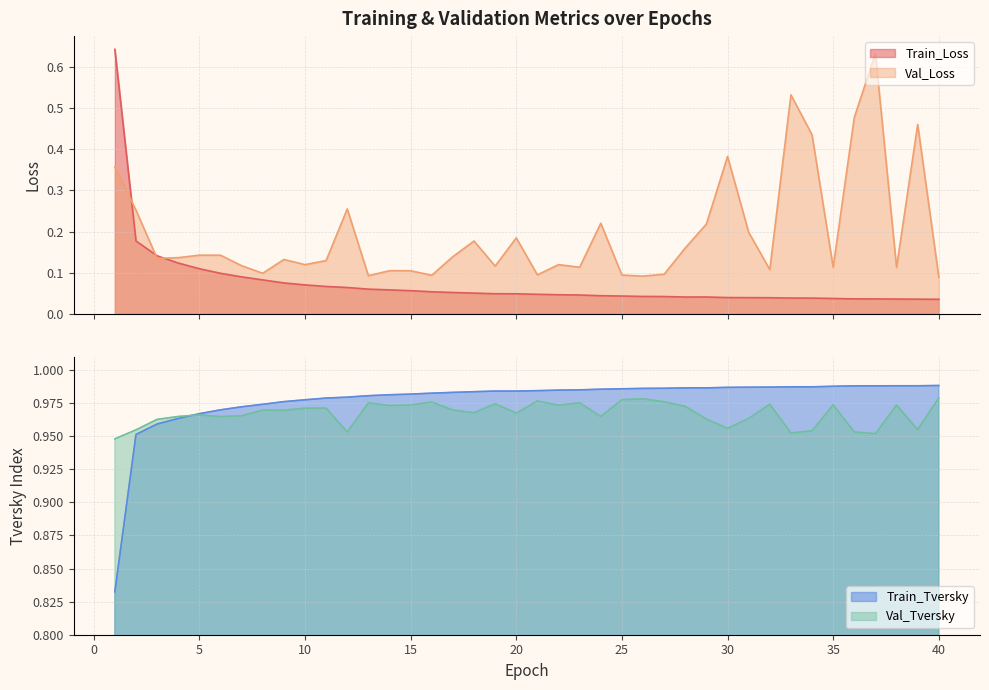

Reading right to left, list all the values displayed in this chart.

Train_Loss: 0.0	0.0	0.0	0.0	0.0	0.0	0.0	0.0	0.0	0.0	0.0	0.0	0.0	0.0	0.0	0.0	0.0	0.0	0.0	0.0	0.0	0.0	0.1	0.1	0.1	0.1	0.1	0.1	0.1	0.1	0.1	0.1	0.1	0.1	0.1	0.1	0.1	0.1	0.2	0.6
Val_Loss: 0.1	0.5	0.1	0.6	0.5	0.1	0.4	0.5	0.1	0.2	0.4	0.2	0.2	0.1	0.1	0.1	0.2	0.1	0.1	0.1	0.2	0.1	0.2	0.1	0.1	0.1	0.1	0.1	0.3	0.1	0.1	0.1	0.1	0.1	0.1	0.1	0.1	0.1	0.3	0.4
Train_Tversky: 1.0	1.0	1.0	1.0	1.0	1.0	1.0	1.0	1.0	1.0	1.0	1.0	1.0	1.0	1.0	1.0	1.0	1.0	1.0	1.0	1.0	1.0	1.0	1.0	1.0	1.0	1.0	1.0	1.0	1.0	1.0	1.0	1.0	1.0	1.0	1.0	1.0	1.0	1.0	0.8
Val_Tversky: 1.0	1.0	1.0	1.0	1.0	1.0	1.0	1.0	1.0	1.0	1.0	1.0	1.0	1.0	1.0	1.0	1.0	1.0	1.0	1.0	1.0	1.0	1.0	1.0	1.0	1.0	1.0	1.0	1.0	1.0	1.0	1.0	1.0	1.0	1.0	1.0	1.0	1.0	1.0	0.9